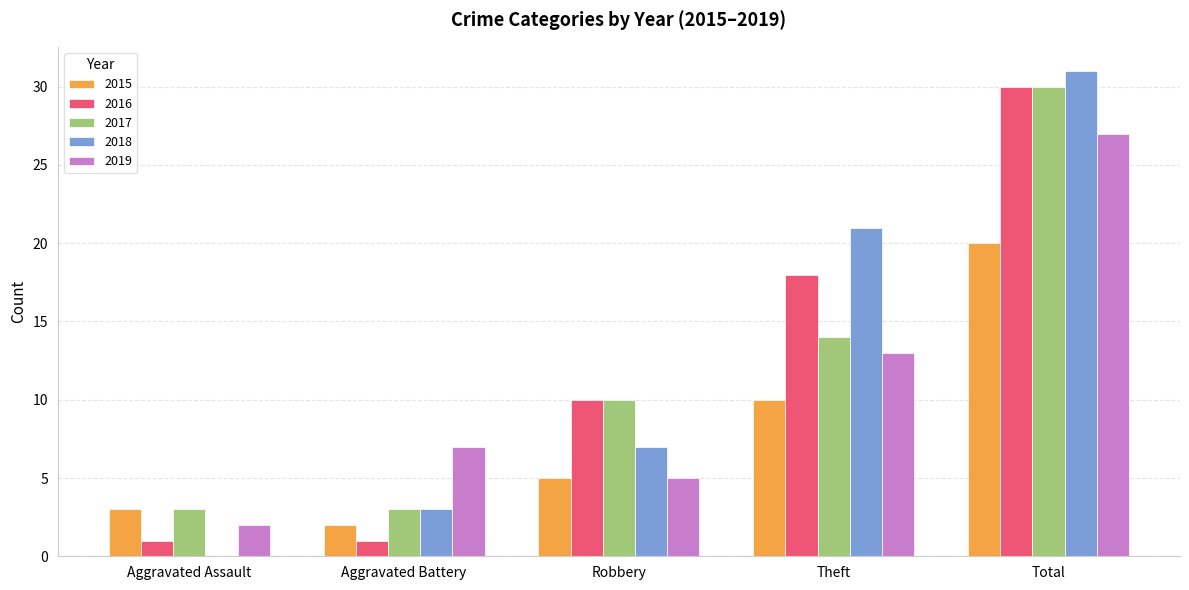

What is the sum of the 2019 values at Aggravated Assault and Total?

29